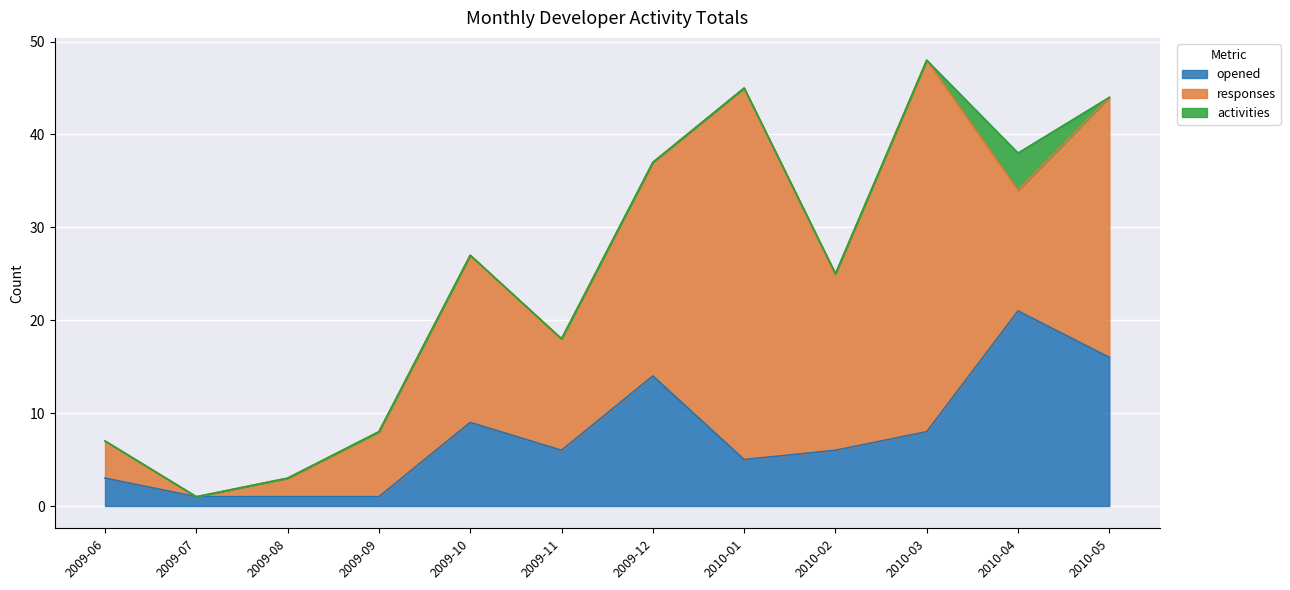

At which label does opened reach its peak?

2010-04